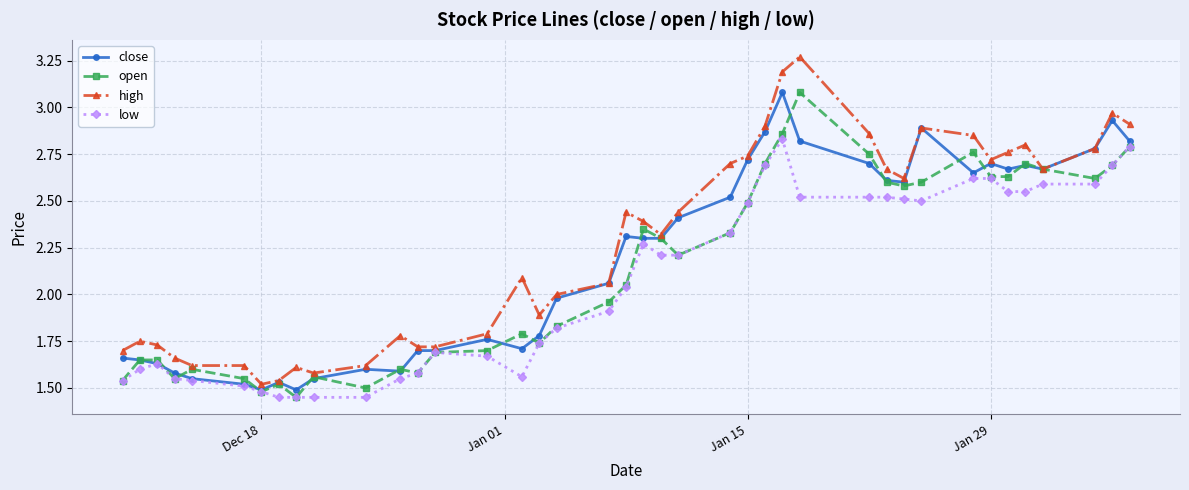

What is the value of the low point at the 23rd from the left?

2.2